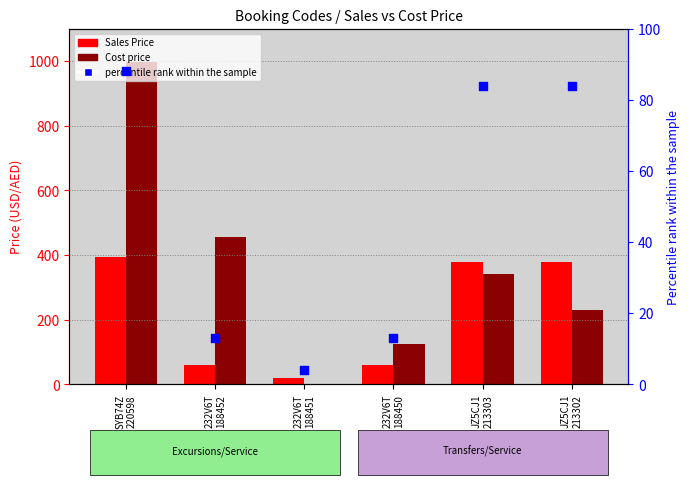

Which series has the widest spread of Y values?

Cost price